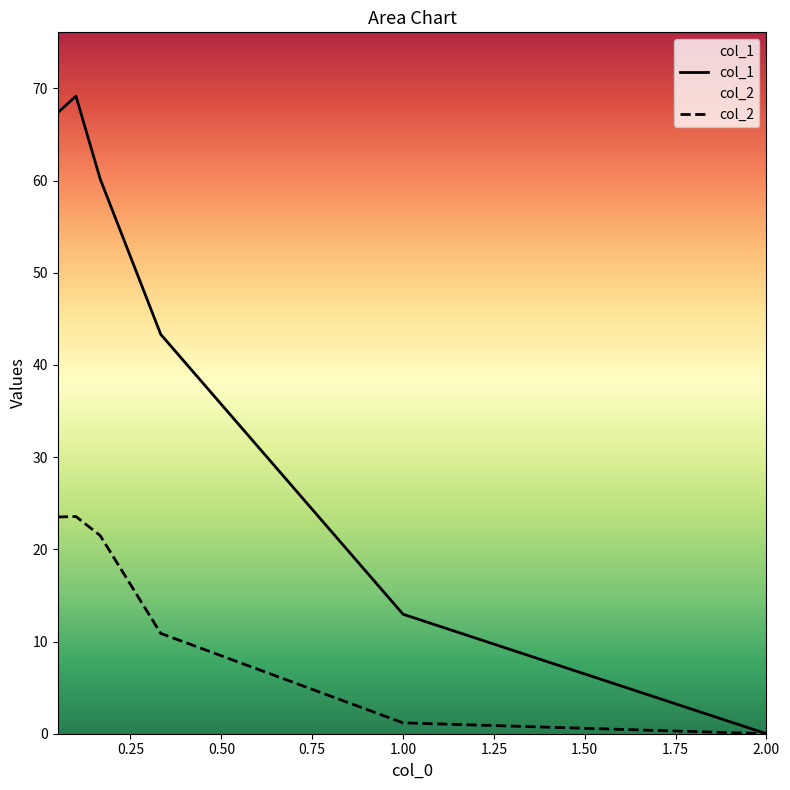

What is the total value across all series at 0.333333?

54.2